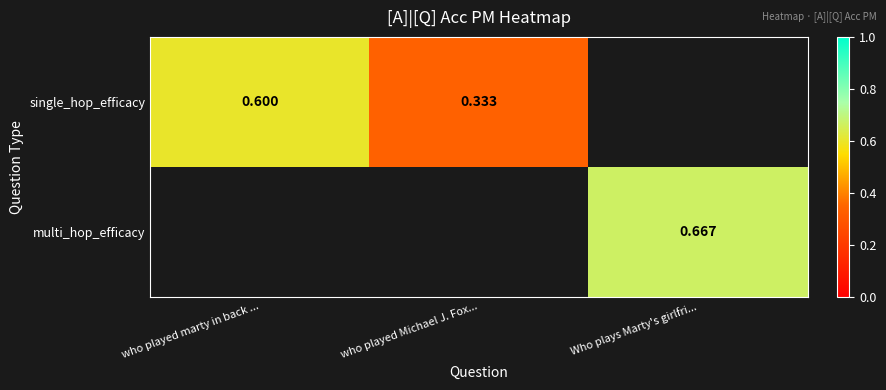

At how many categories does at least one series exceed 0?

3